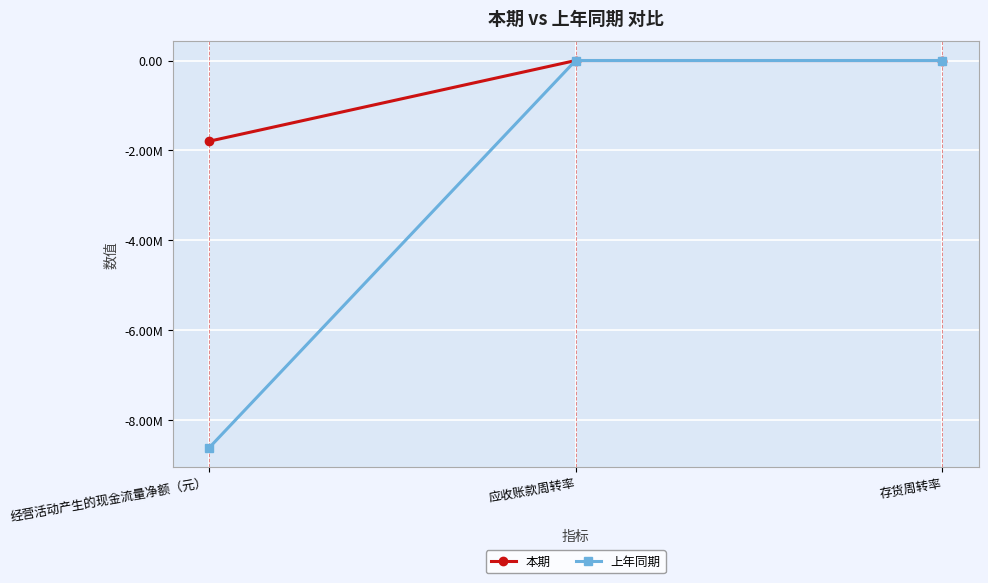

What are all the series names shown in the legend?

本期, 上年同期